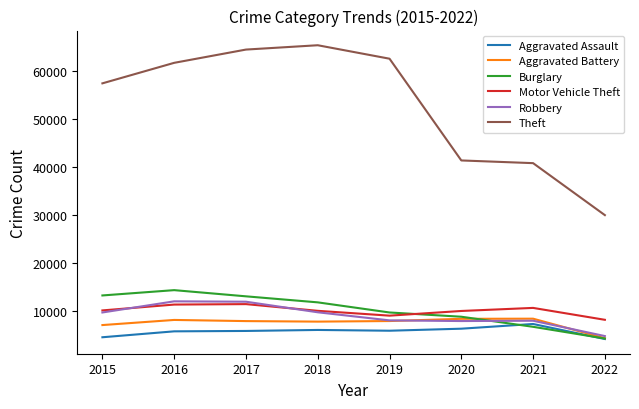

What is the total value across all series at 2016?

112950